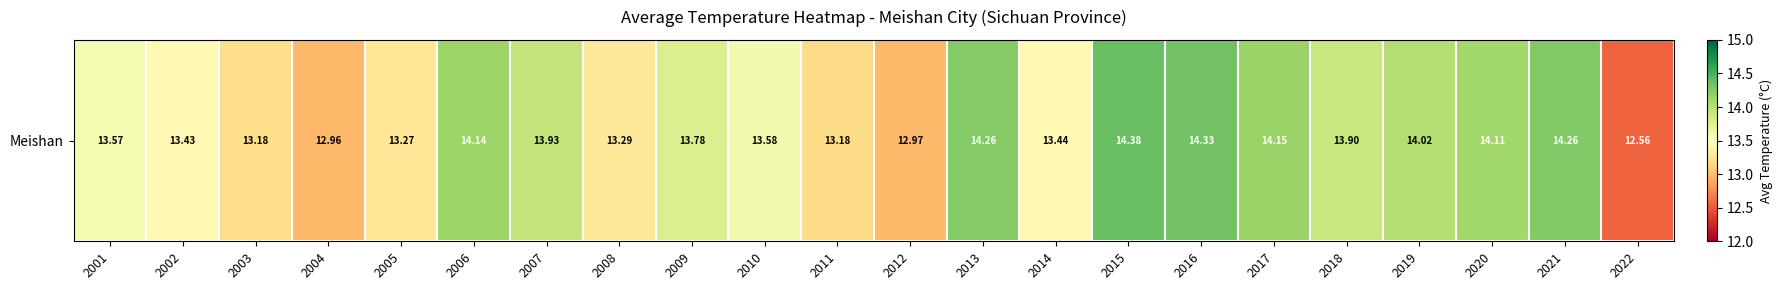

Reading left to right, transcribe all the data shown in this chart.

2001=13.6	2002=13.4	2003=13.2	2004=13.0	2005=13.3	2006=14.1	2007=13.9	2008=13.3	2009=13.8	2010=13.6	2011=13.2	2012=13.0	2013=14.3	2014=13.4	2015=14.4	2016=14.3	2017=14.1	2018=13.9	2019=14.0	2020=14.1	2021=14.3	2022=12.6